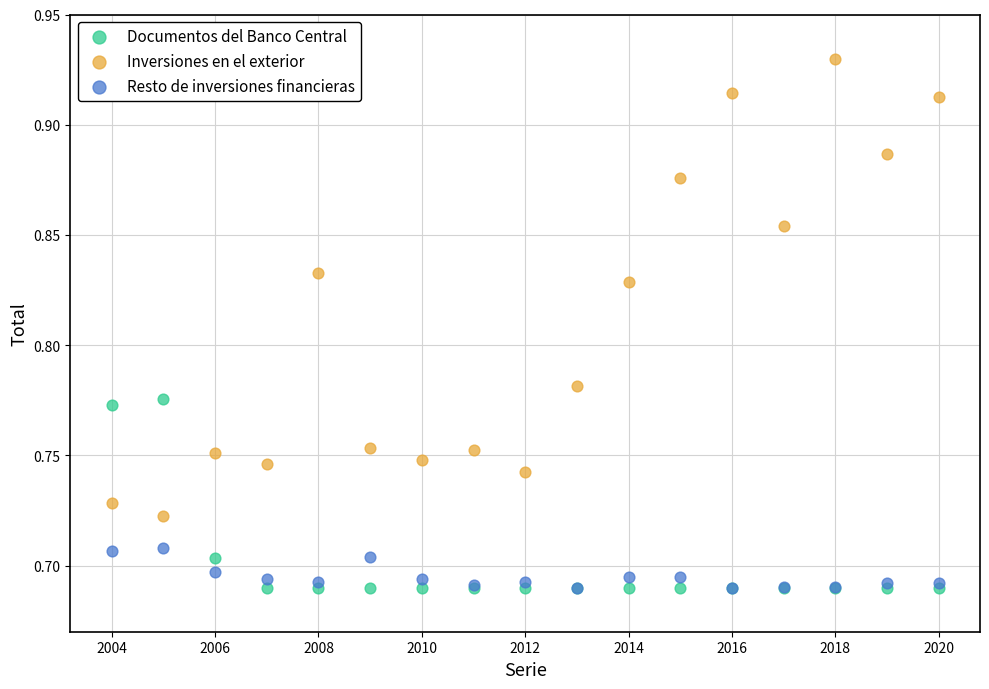

Which series reaches the maximum Y coordinate?

Inversiones en el exterior